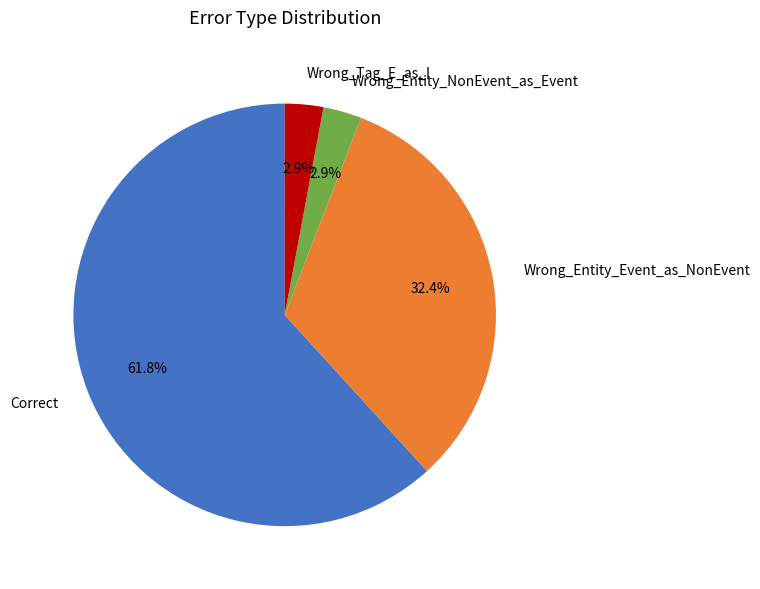

True or false: Correct accounts for 54% of the total.

False